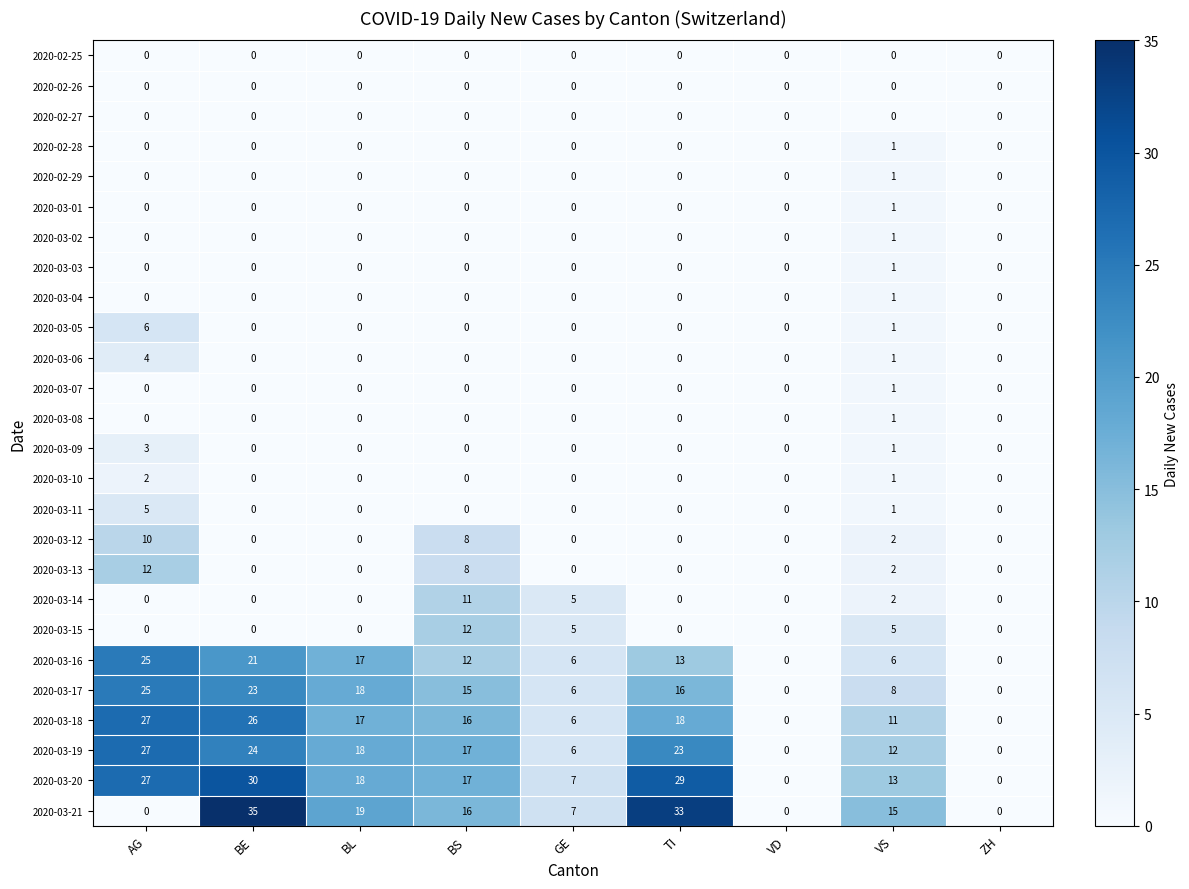

Which series has the widest spread of values?

2020-03-21